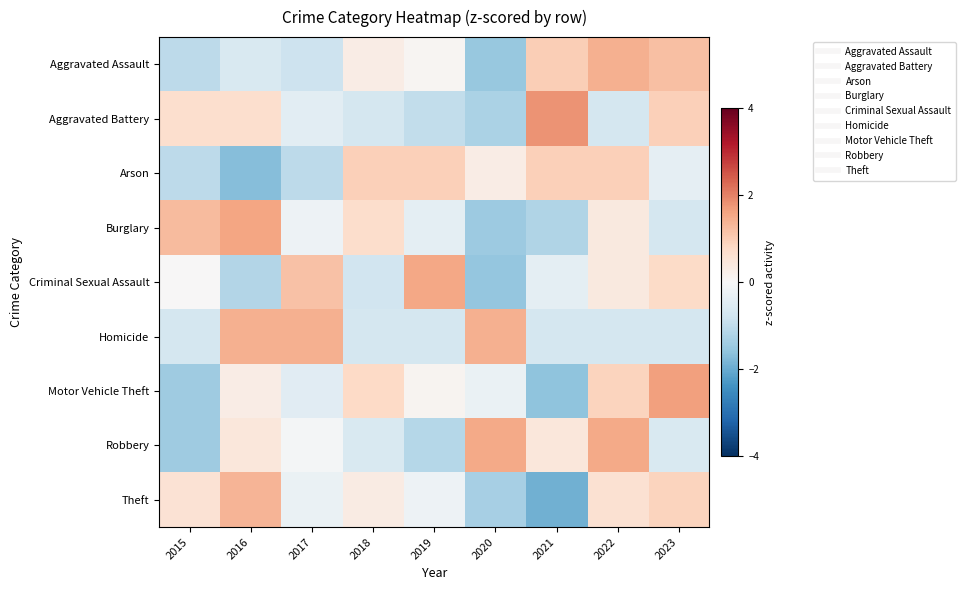

Count the number of categories in the chart.

9